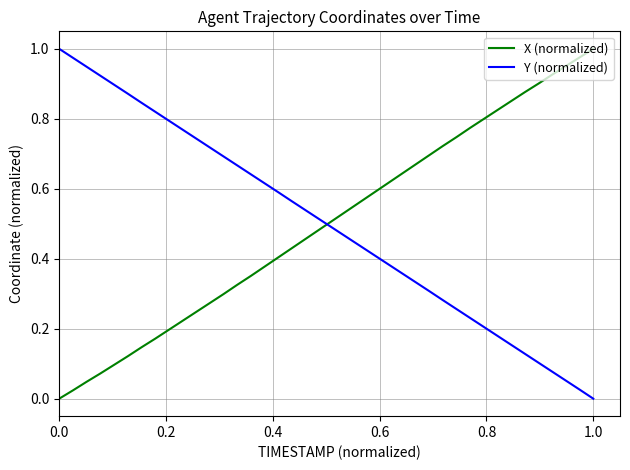

True or false: Y (normalized) and X (normalized) intersect in this chart.

True